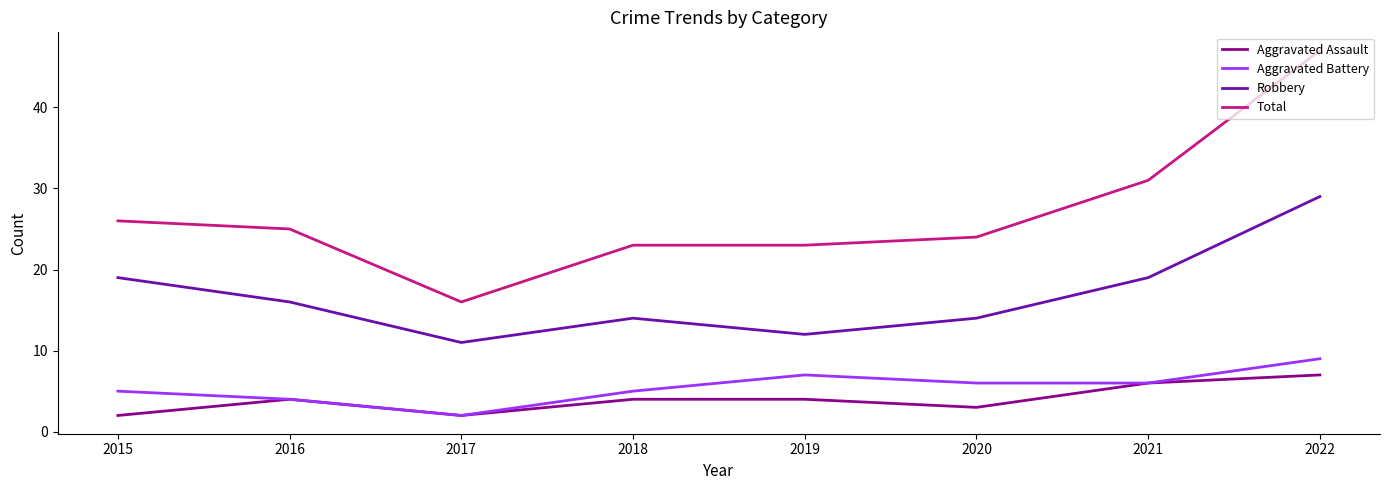

Rank the series at 2018 from lowest to highest value.

Aggravated Assault, Aggravated Battery, Robbery, Total